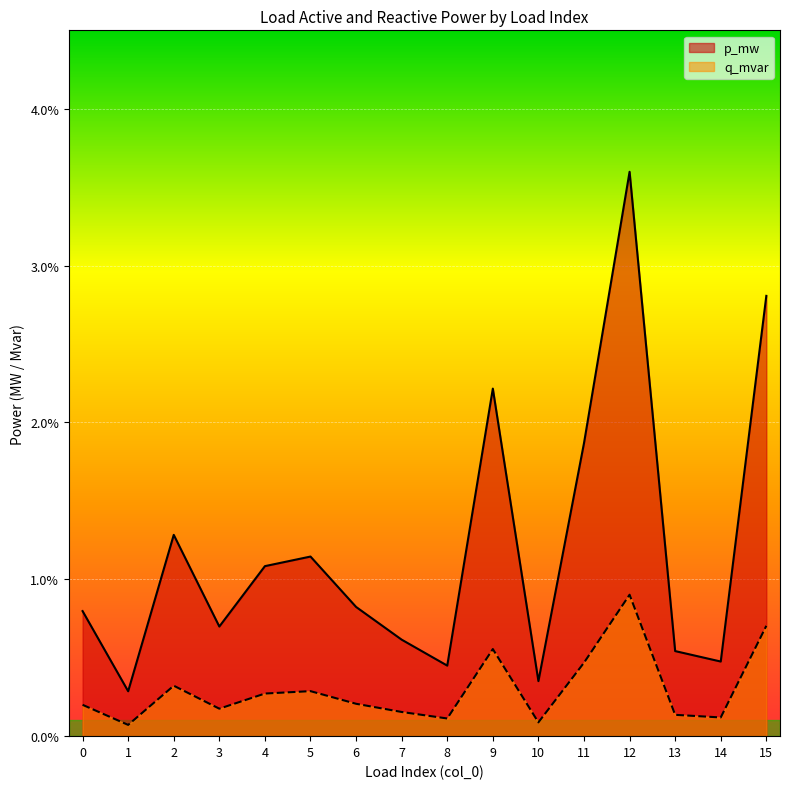

True or false: p_mw has more than 0 interior local peaks.

True